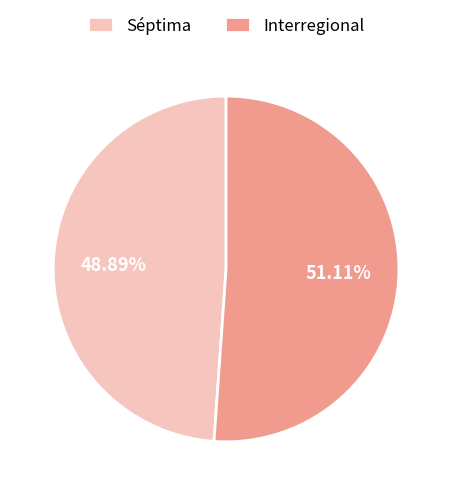

What is the ratio of the value at Séptima to the value at Interregional?

1.0